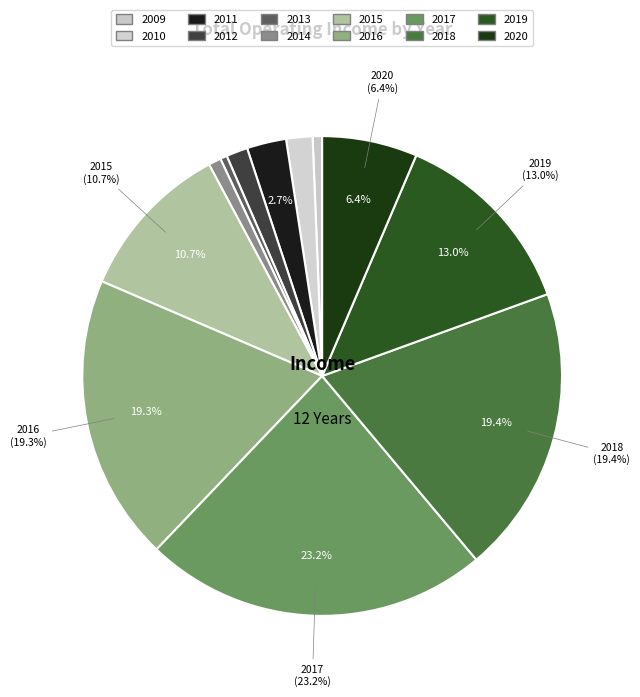

What is the change in value from 2016 to 2017?

+453579248.0